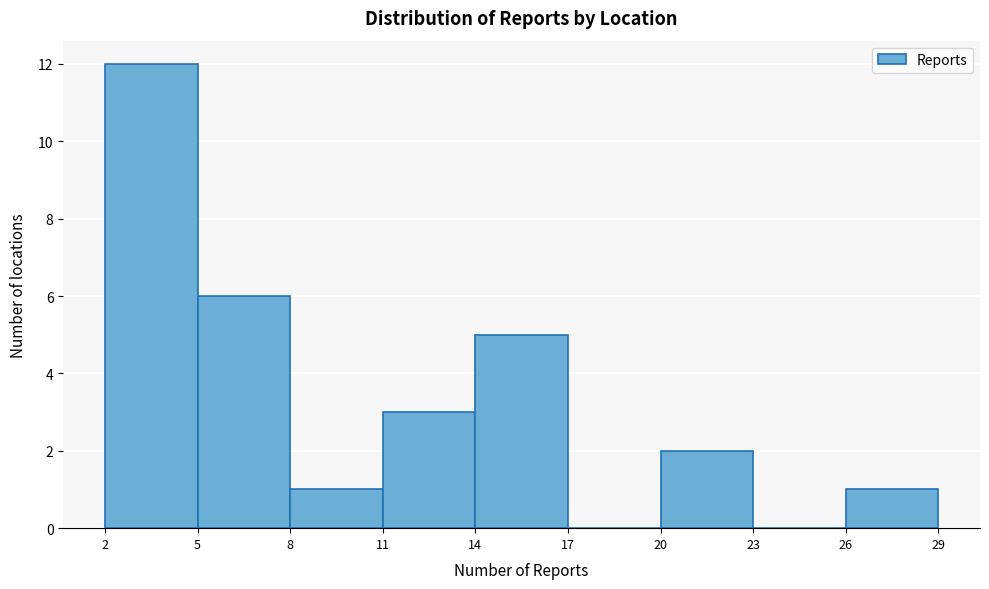

Reading left to right, list every bar in this chart as the range it spans on the x-axis followed by its height. The values are not printed on the chart, so give them approximately, as read against the axis.

2 to 5: 12
5 to 8: 6
8 to 11: 1
11 to 14: 3
14 to 17: 5
17 to 20: 0
20 to 23: 2
23 to 26: 0
26 to 29: 1